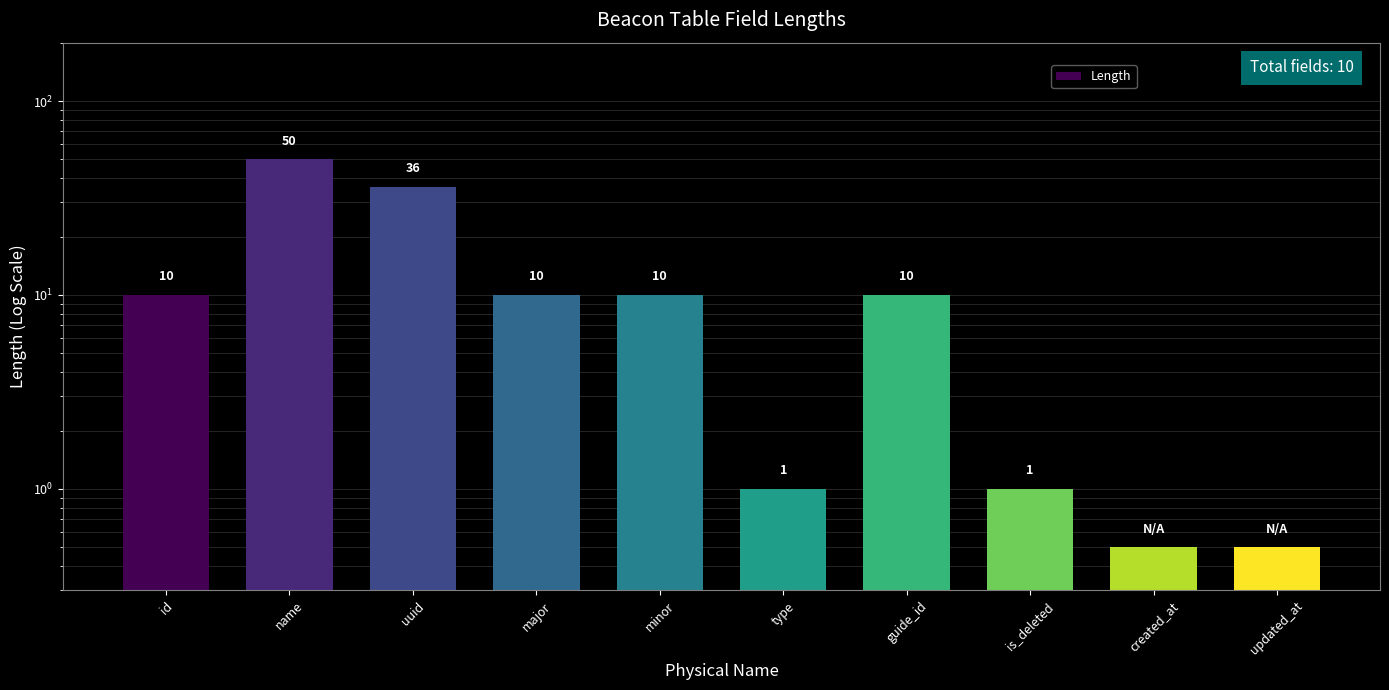

The chart shows a value of 1.3 at type. True or false?

False